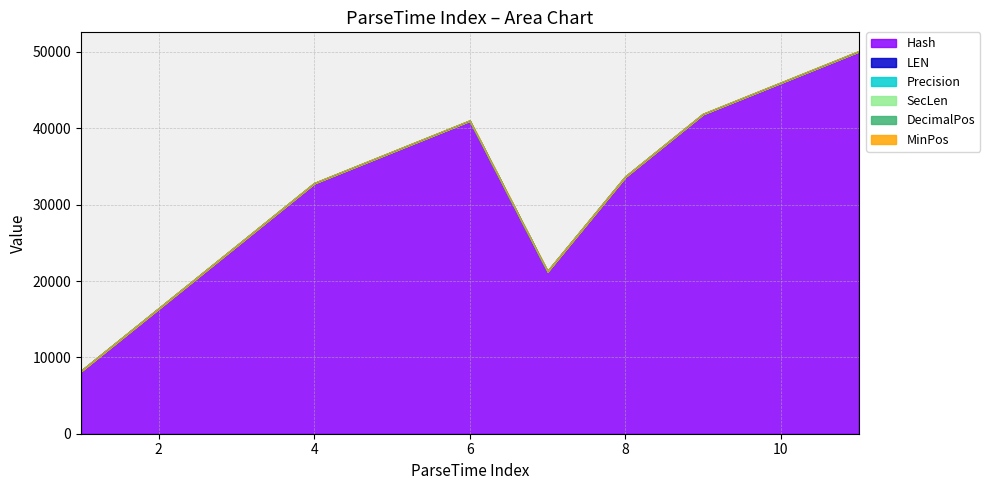

In Precision, how many points are lower than both neighbors (excluding endpoints)?

1